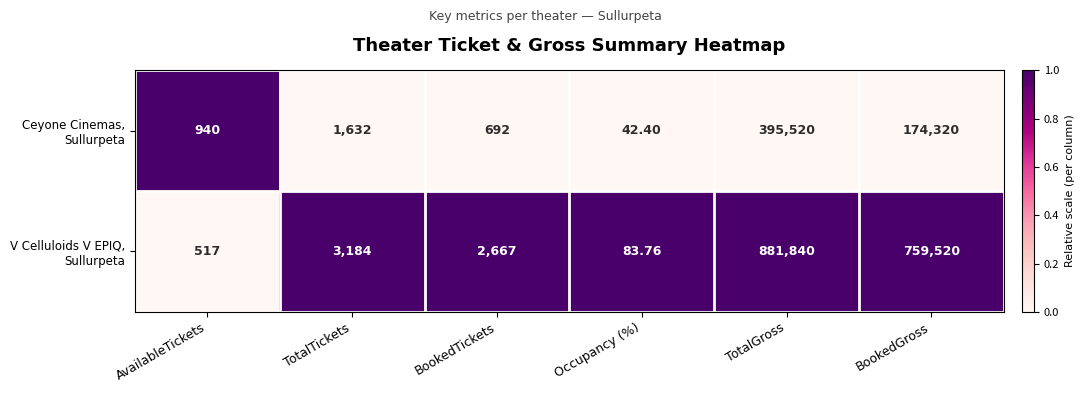

Which category has the lowest value across all series?

Occupancy (%)